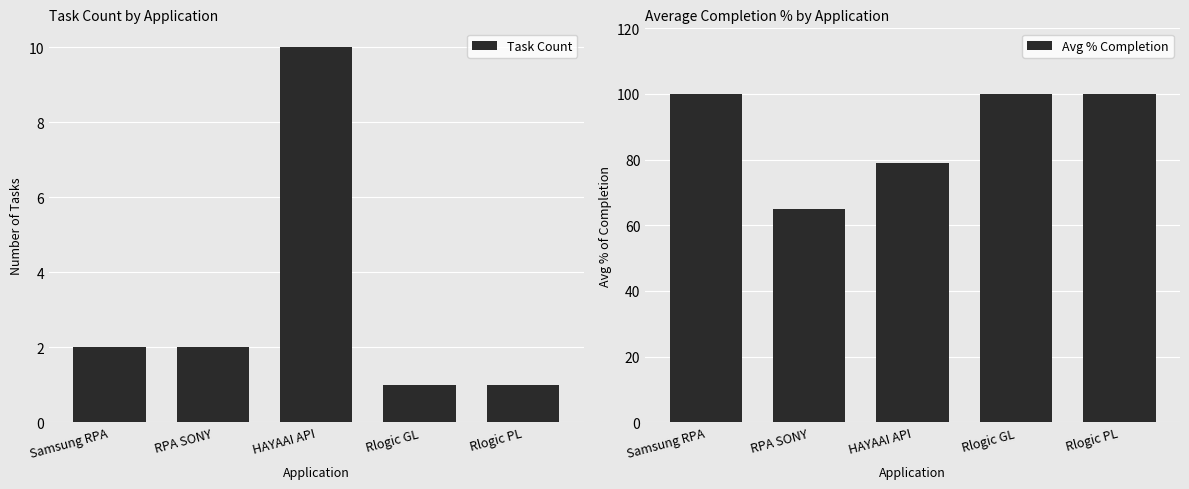

What is the label of the 2nd bar from the left?

RPA SONY